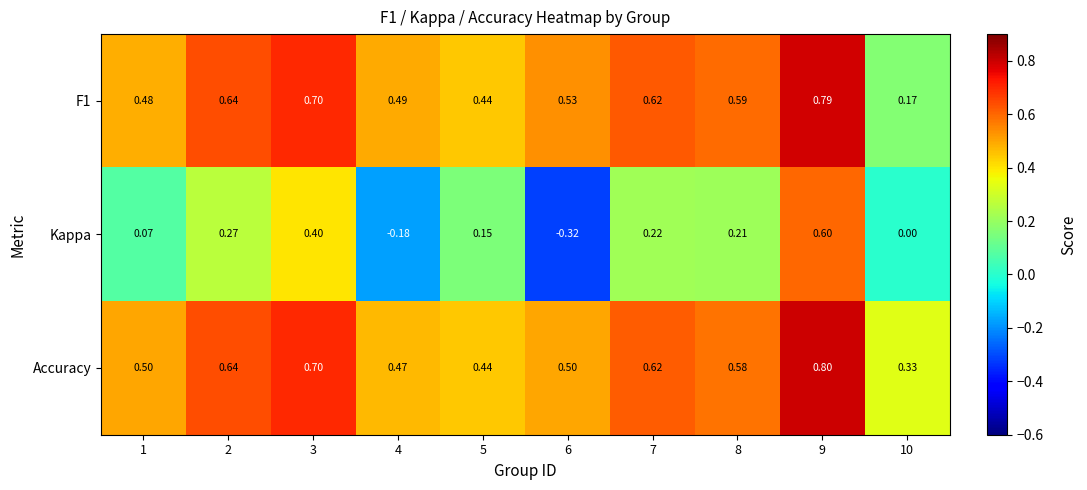

Which series has the widest spread of values?

Kappa